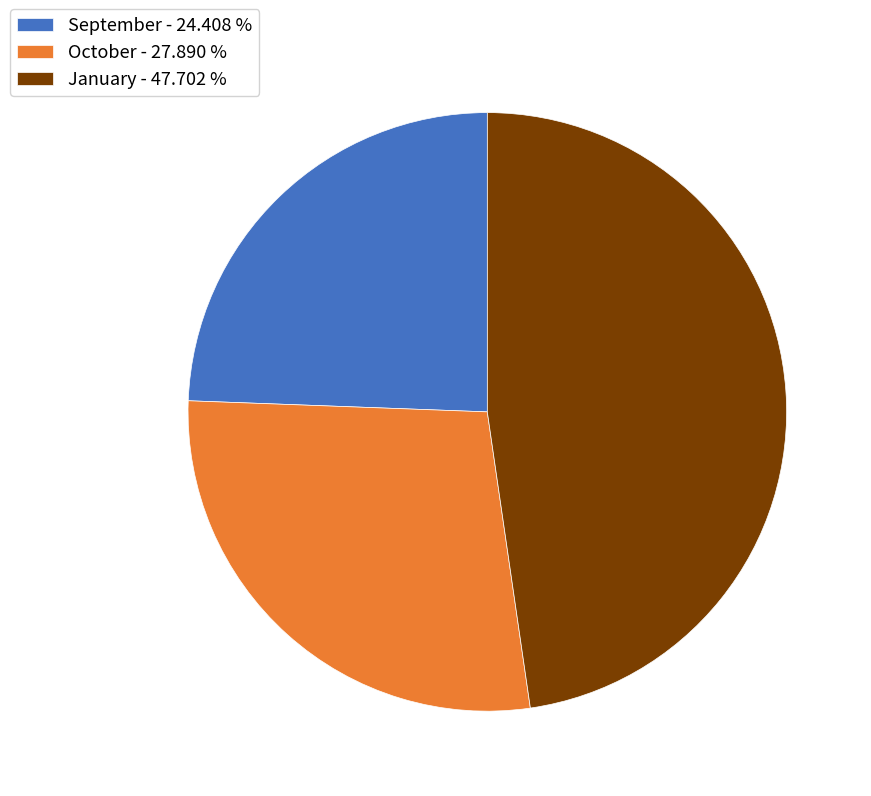

Combined, do September - 24.408 % and January - 47.702 % account for over 50%?

Yes